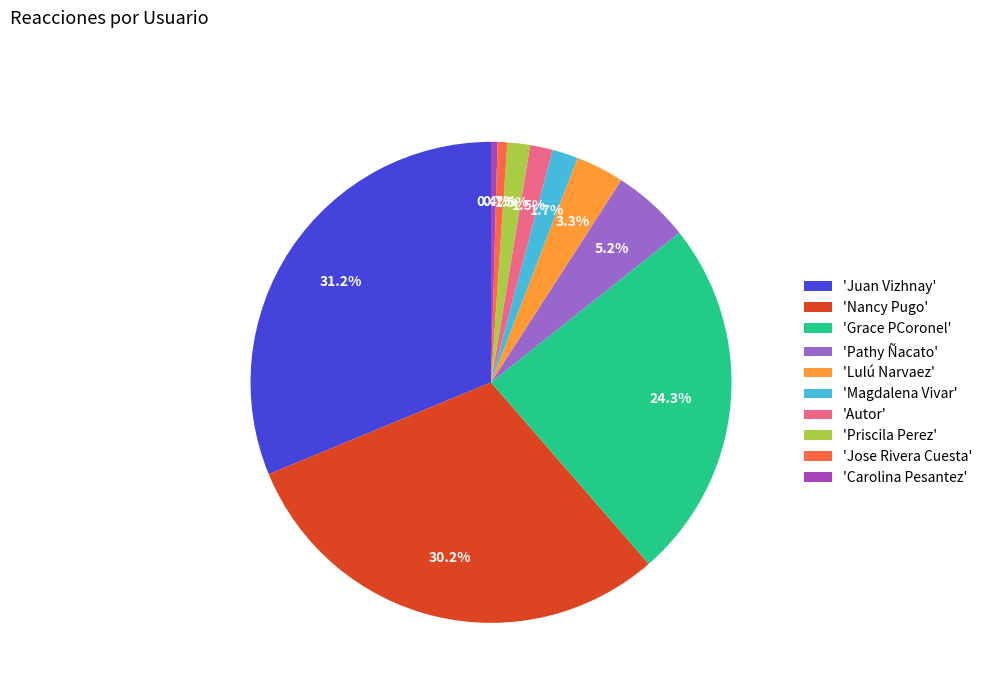

What is the ratio of the value at 'Grace PCoronel' to the value at 'Juan Vizhnay'?

0.8